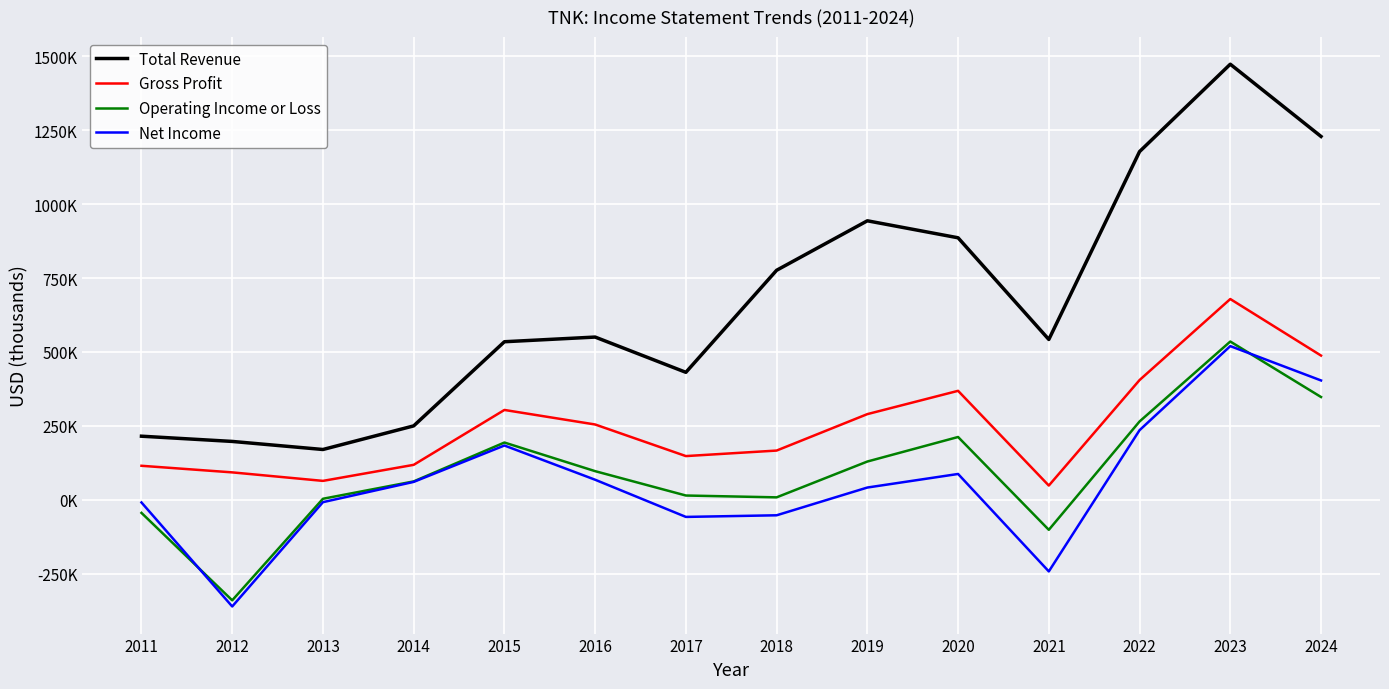

Reading right to left, list all the values displayed in this chart.

Total Revenue: 1229300	1473700	1178000	542400	886400	943900	776500	431200	550500	534700	250000	170100	197400	215100
Gross Profit: 487900	679200	405000	48100	368600	289800	166500	147800	254700	303900	118200	63900	92700	115000
Operating Income or Loss: 347700	535400	264900	-101700	212400	129400	8200	14400	96800	193700	62100	3400	-340200	-44400
Net Income: 403700	519900	235400	-242400	87300	41400	-52500	-58000	67800	183600	60500	-8100	-361000	-9100